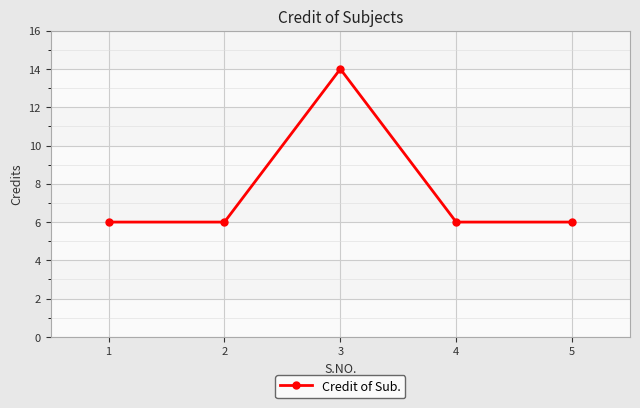

What is the difference between the maximum and minimum values?

8